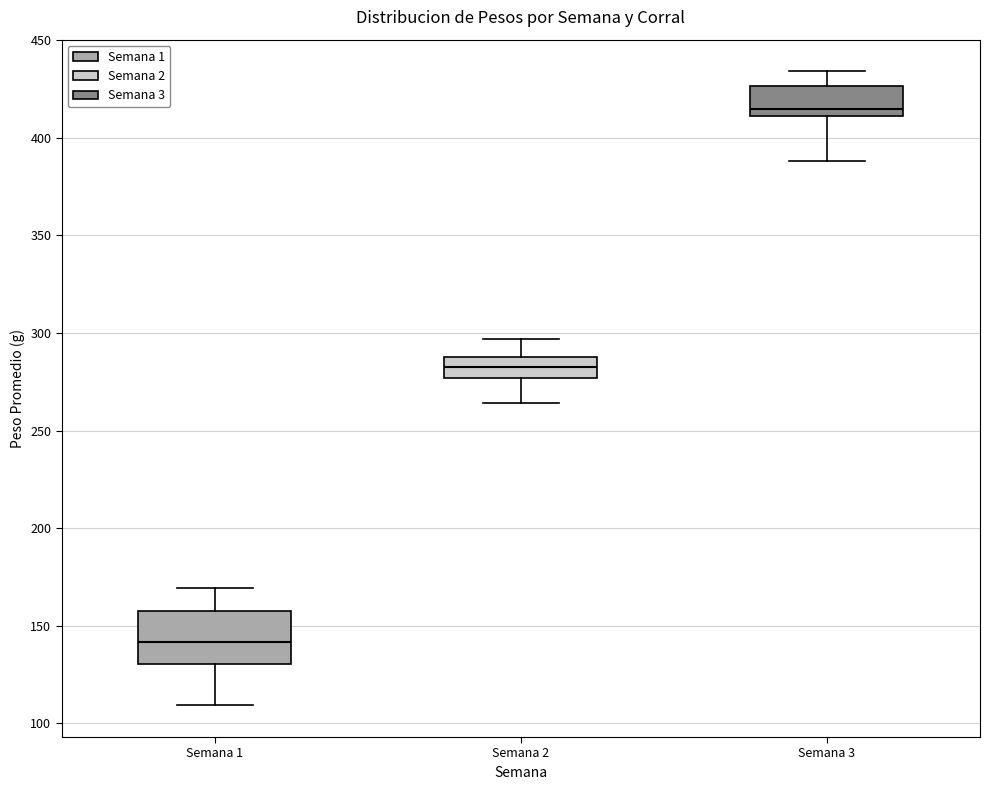

Which box is the tallest, from its lower edge to its upper edge?

Semana 1